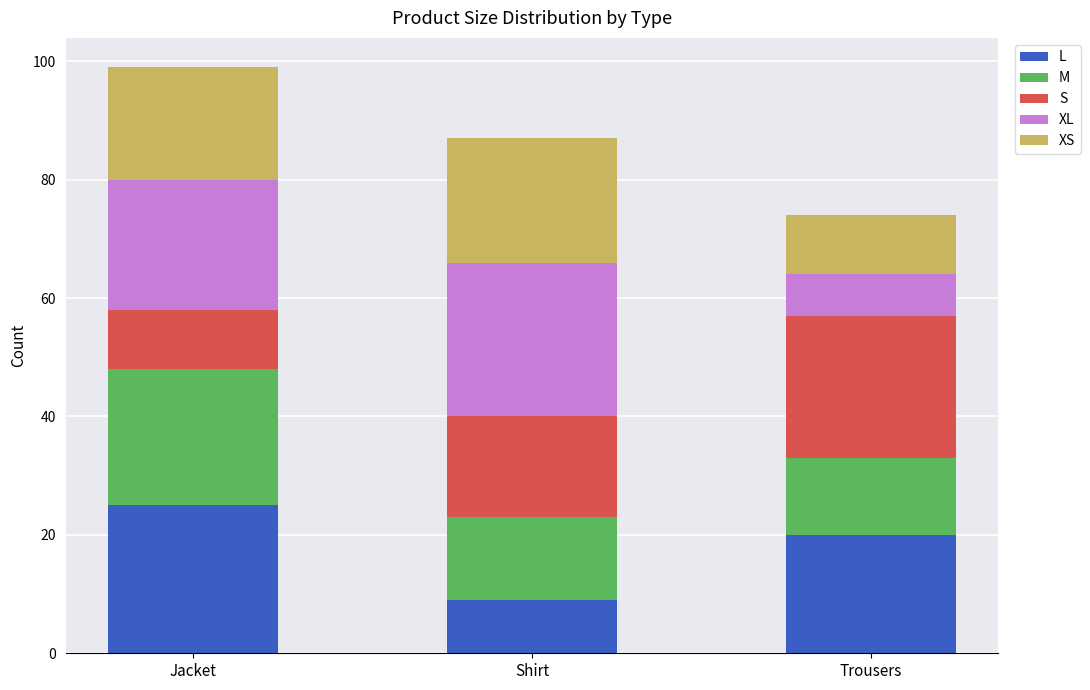

Reading left to right, list the values for the L series.

25	9	20